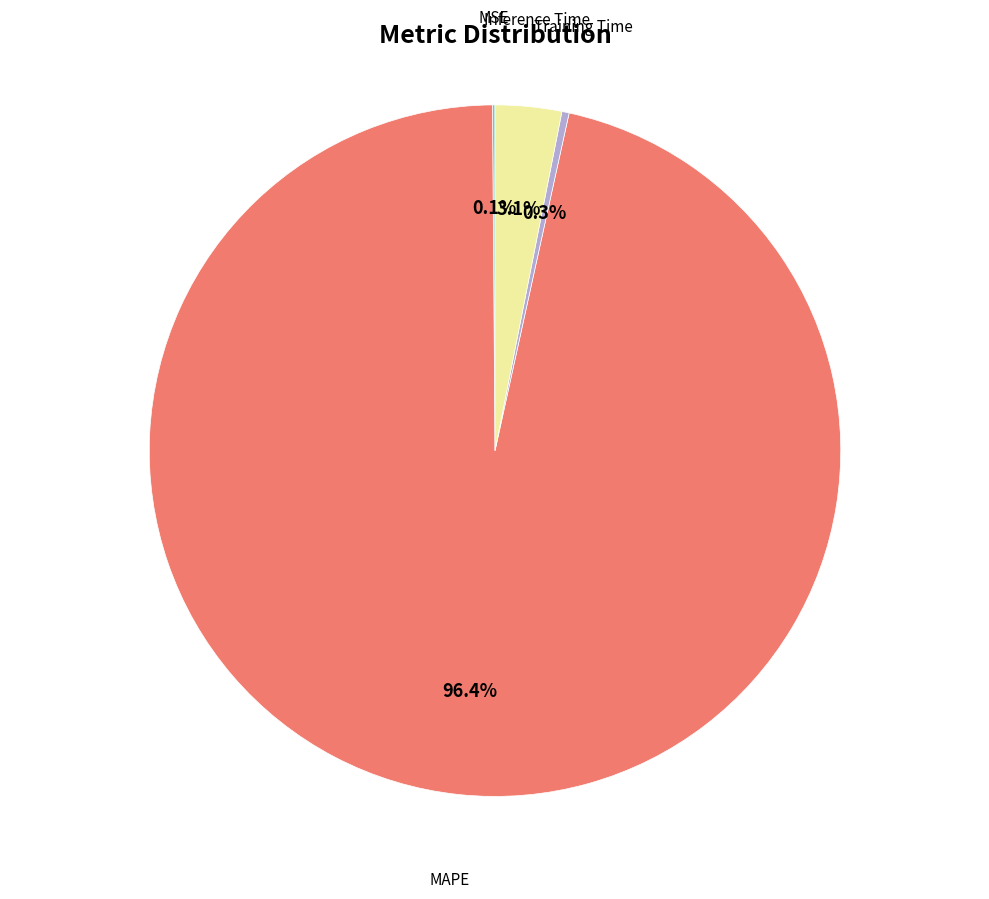

What is the ratio of the value at MAPE to the value at Inference Time?

31.1